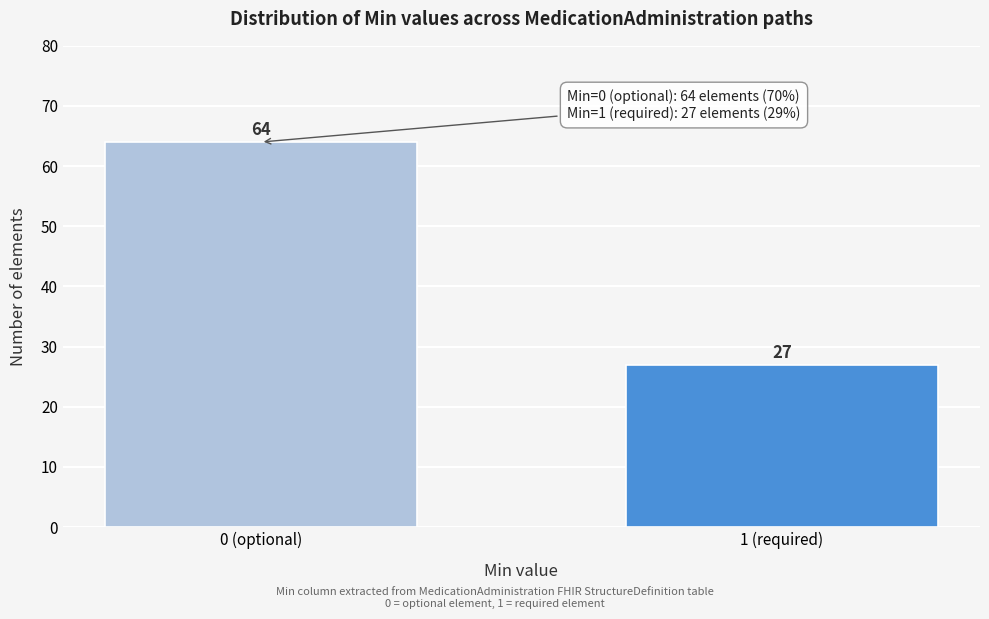

Reading right to left, transcribe all the data shown in this chart.

27	64